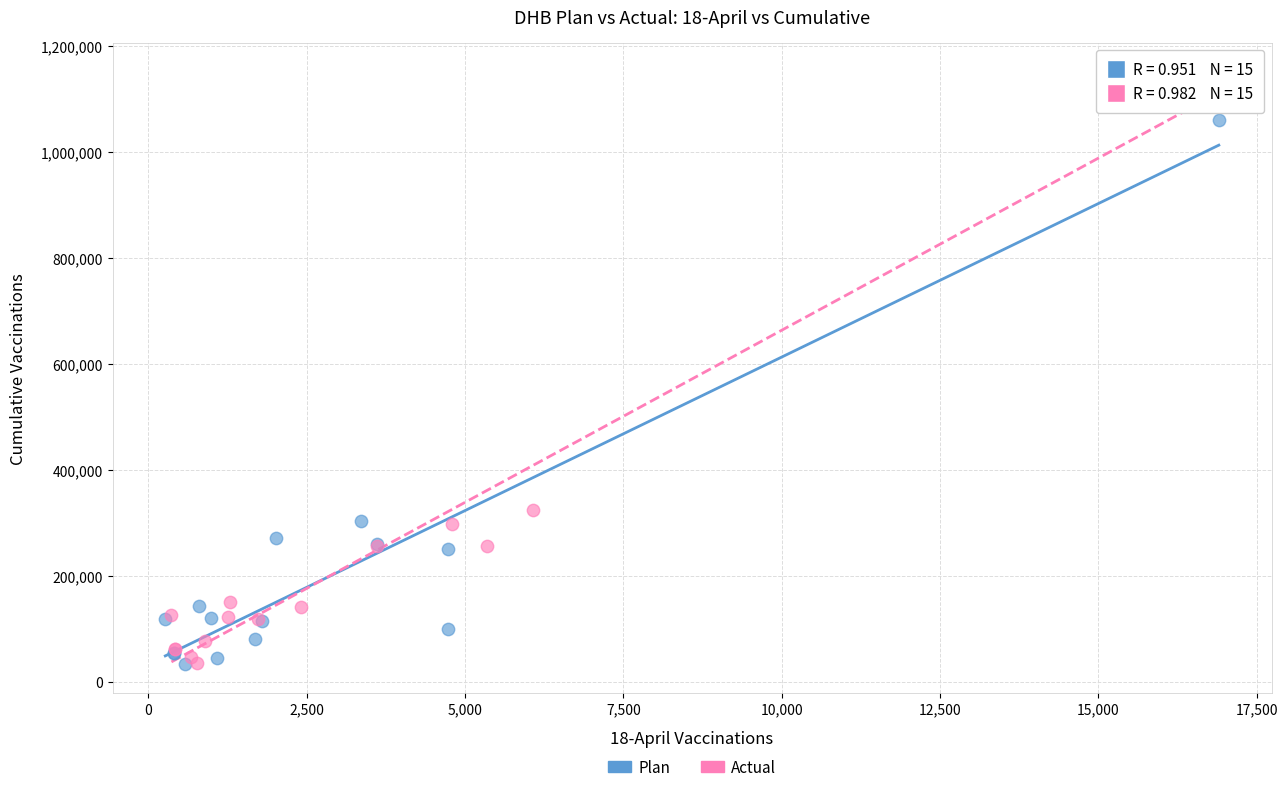

Which series contains the highest Y value?

Actual